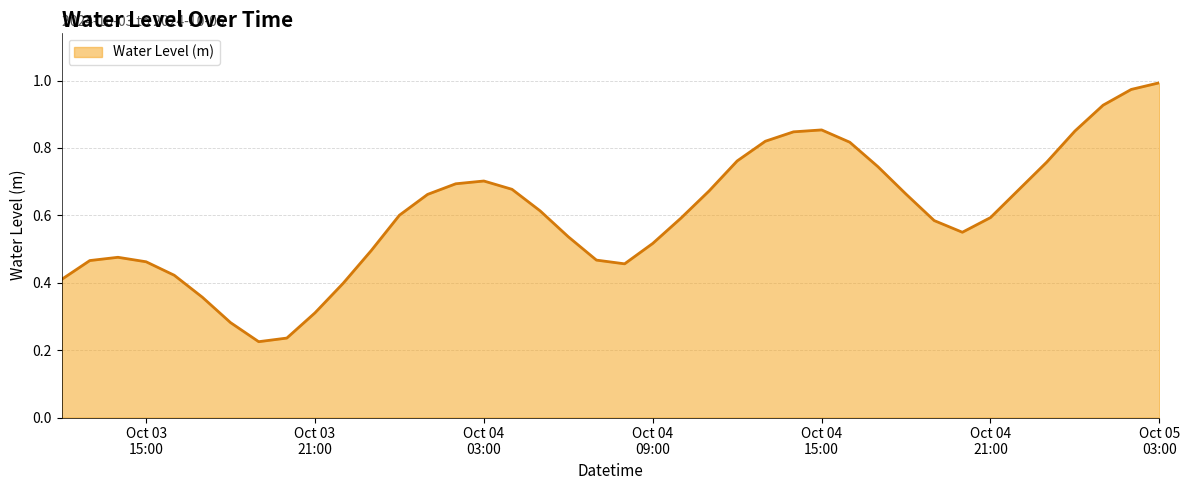

What is the label of the 7th point from the left?

2024-10-03 18:00:00